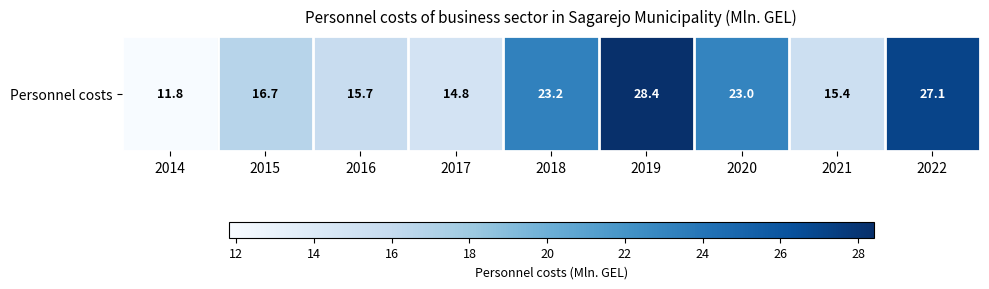

List the labels in order of value, largest first.

2019, 2022, 2018, 2020, 2015, 2016, 2021, 2017, 2014